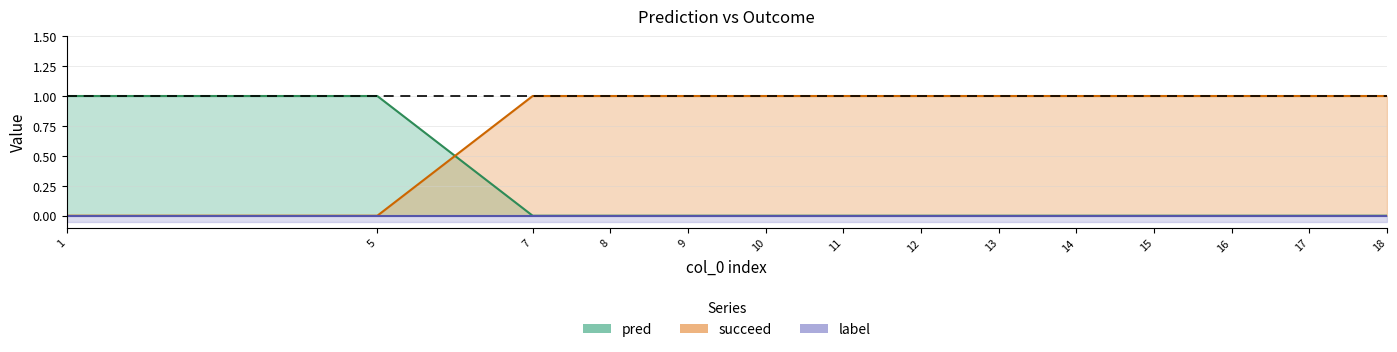

Which has a higher value, 5 or 16?

5